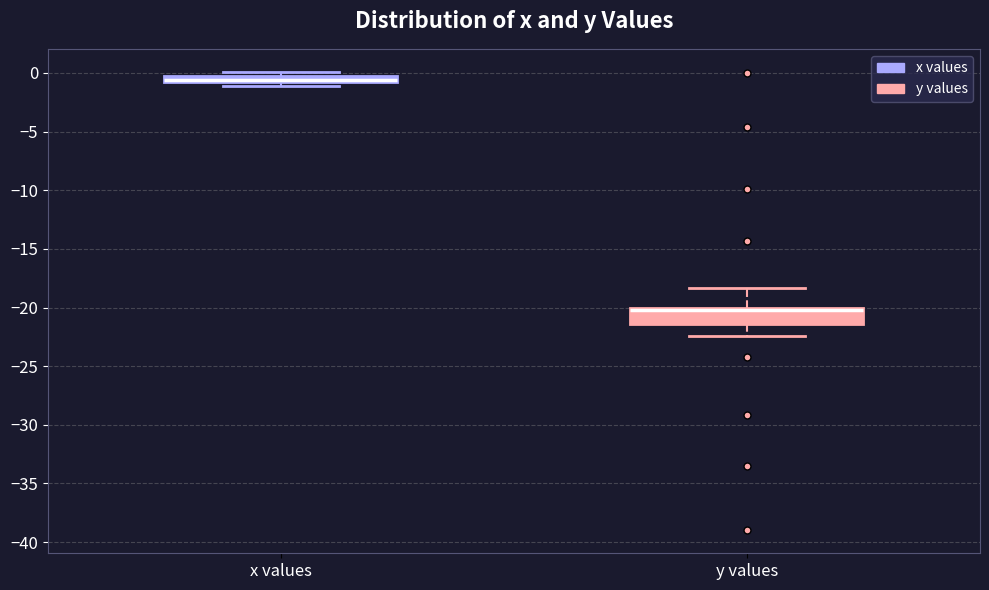

Which box is the tallest, from its lower edge to its upper edge?

y values